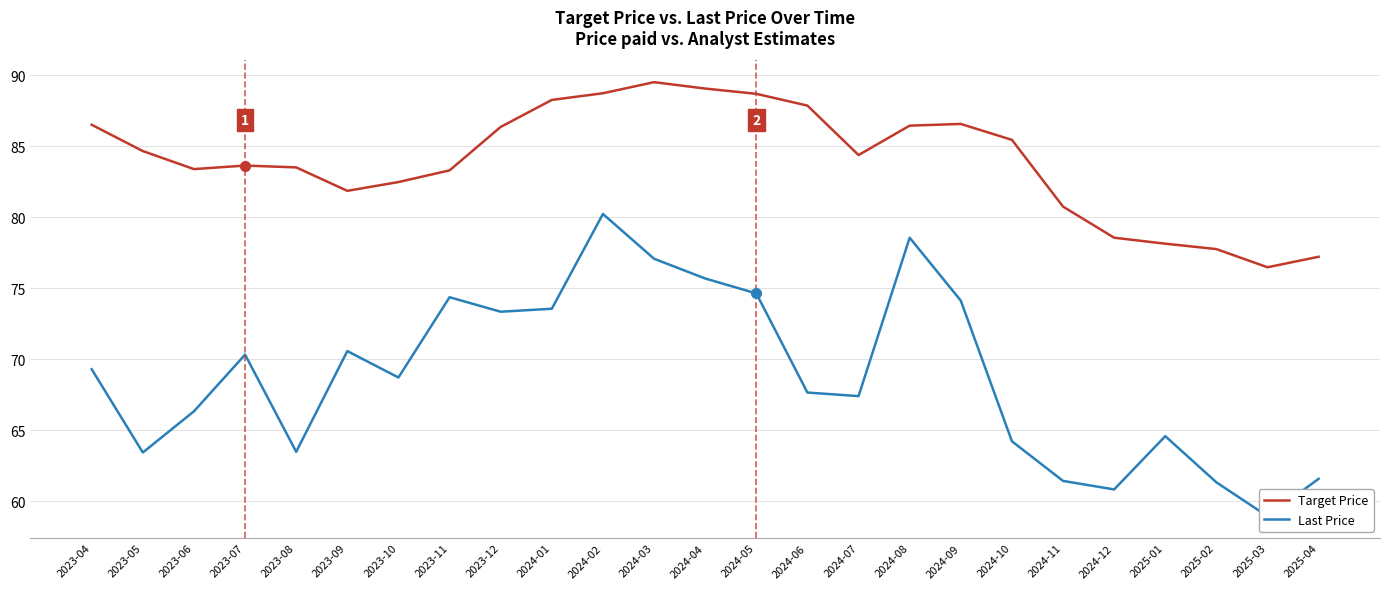

Reading left to right, list all the values displayed in this chart.

Target Price: 86.5	84.7	83.4	83.6	83.5	81.8	82.5	83.3	86.3	88.2	88.7	89.5	89.0	88.7	87.8	84.4	86.4	86.6	85.4	80.7	78.5	78.1	77.8	76.5	77.2
Last Price: 69.3	63.4	66.3	70.3	63.5	70.6	68.7	74.4	73.3	73.5	80.2	77.1	75.7	74.6	67.7	67.4	78.5	74.1	64.2	61.4	60.8	64.6	61.3	58.9	61.6